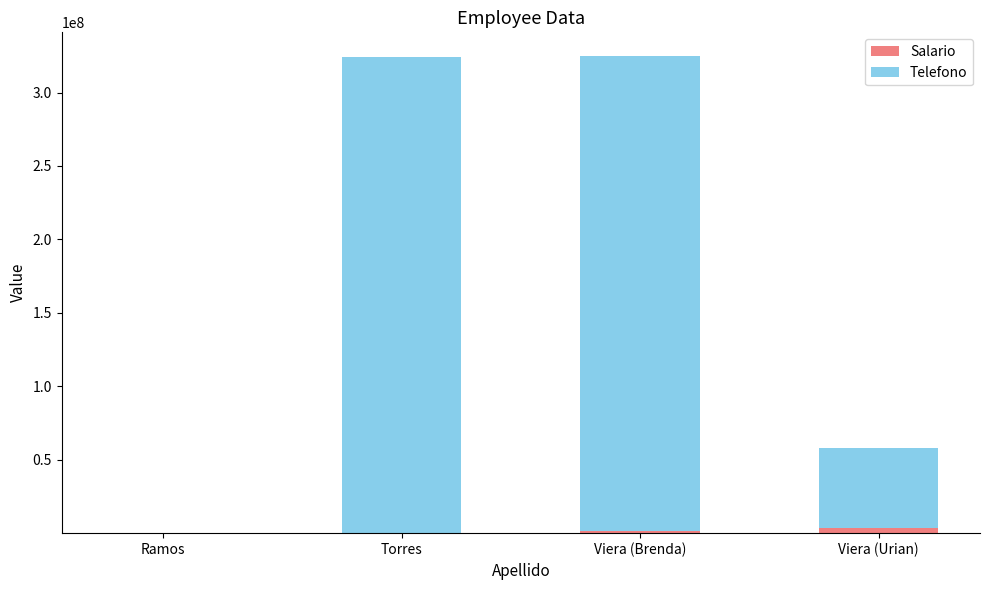

What is the label of the 4th bar from the right?

Ramos